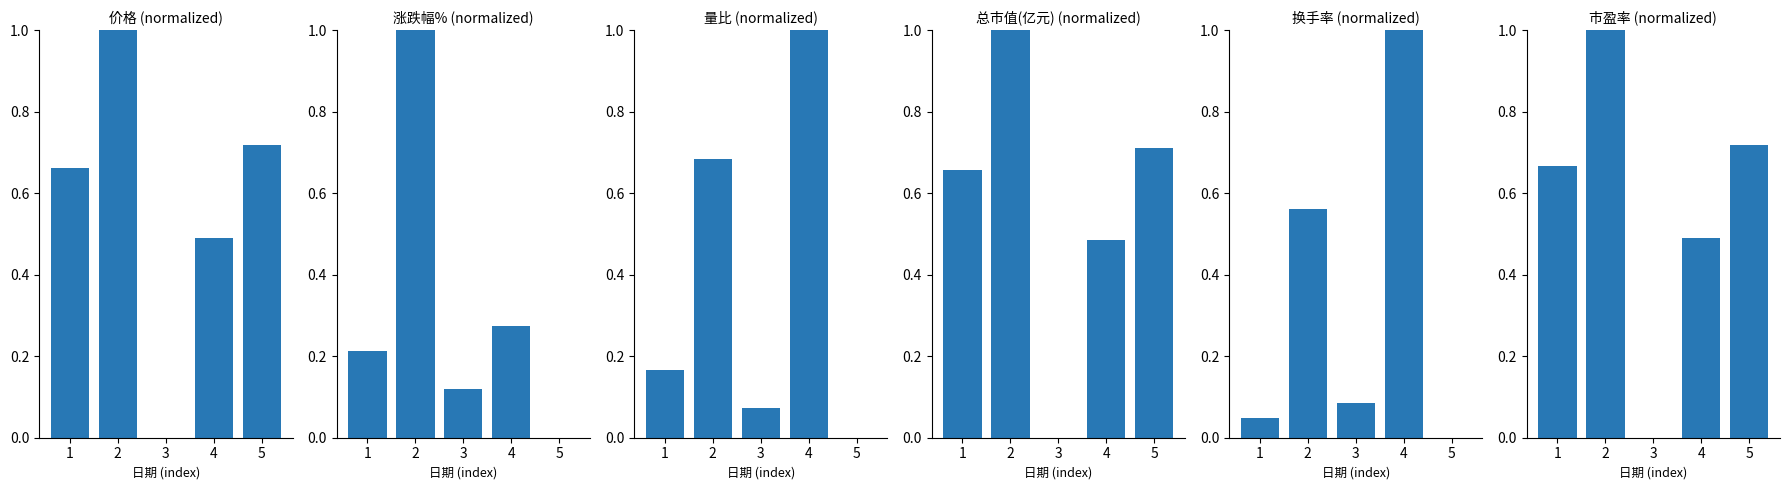

What is the difference between the maximum and minimum values in the 涨跌幅% series?

1.0